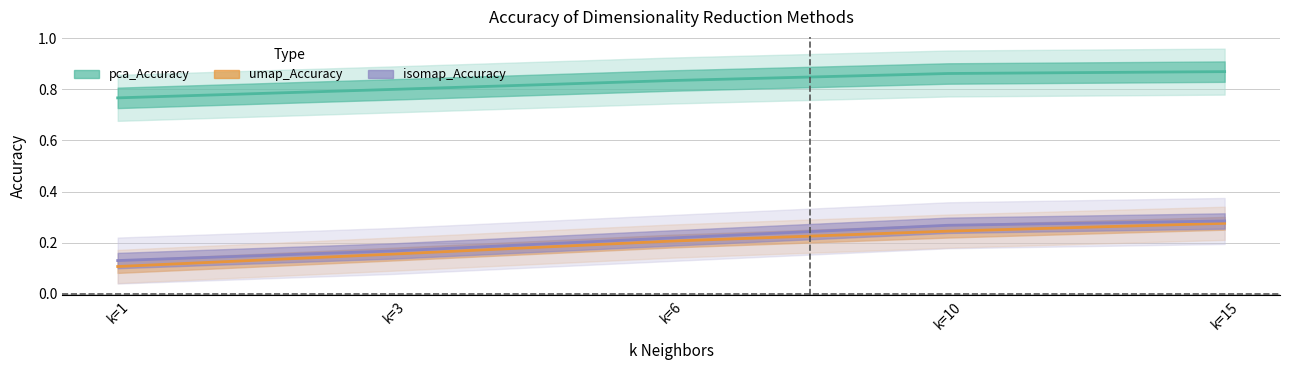

List the labels in order of pca_Accuracy value, smallest first.

k=1, k=3, k=6, k=10, k=15